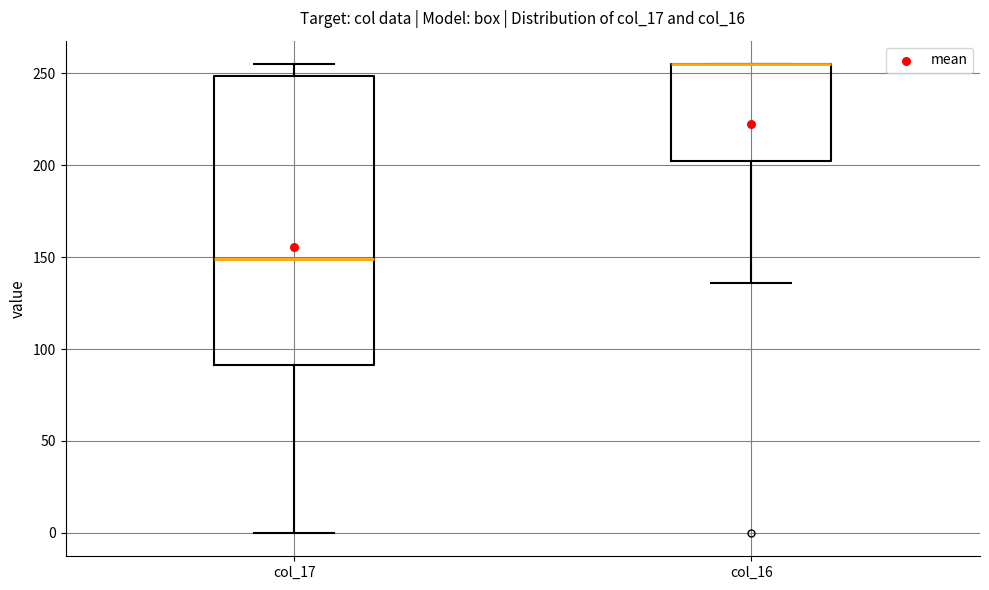

Reading left to right, read every box against the y-axis: the position of its median line, the range the box covers, and the ends of its whiskers. The values are not printed on the chart, so give them approximately, as read against the axis.

col_17: median 150, box 90 to 250, whiskers 0 to 255
col_16: median 255 (drawn on the box's upper edge), box 205 to 255, whiskers 135 to 255